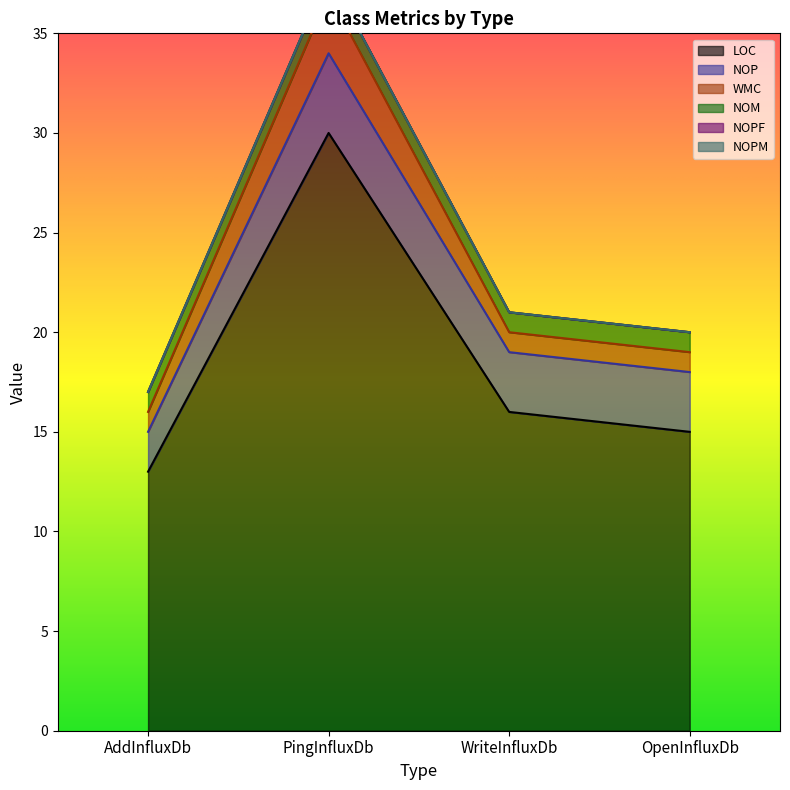

Which category has the highest value in the NOPM series?

AddInfluxDb